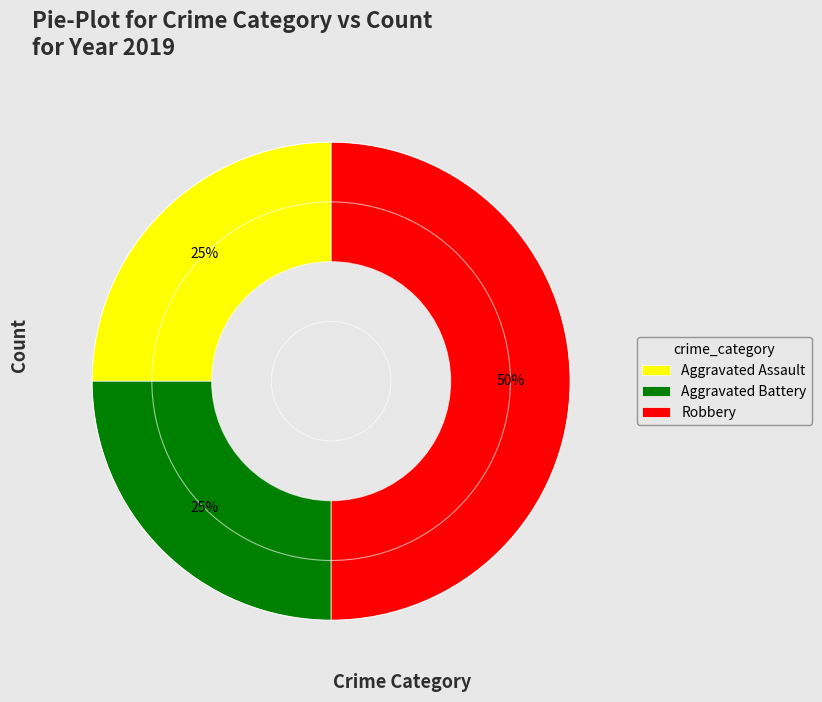

The Aggravated Assault slice represents 37% of the pie. True or false?

False